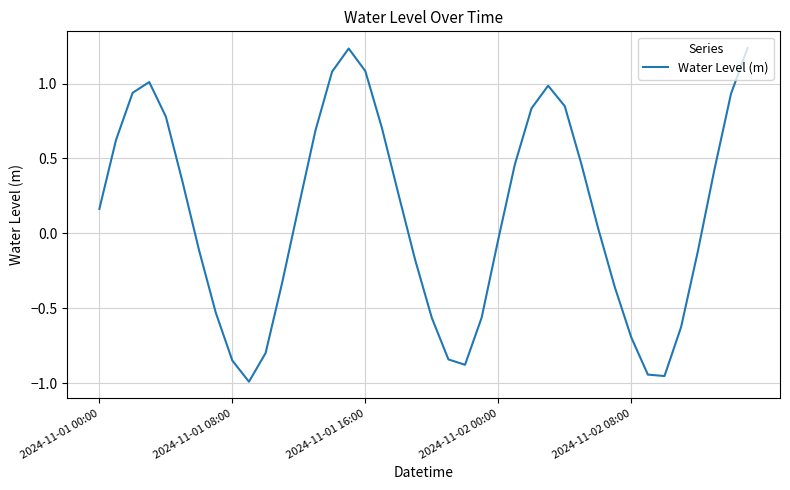

What is the difference between the maximum and minimum values?

2.2